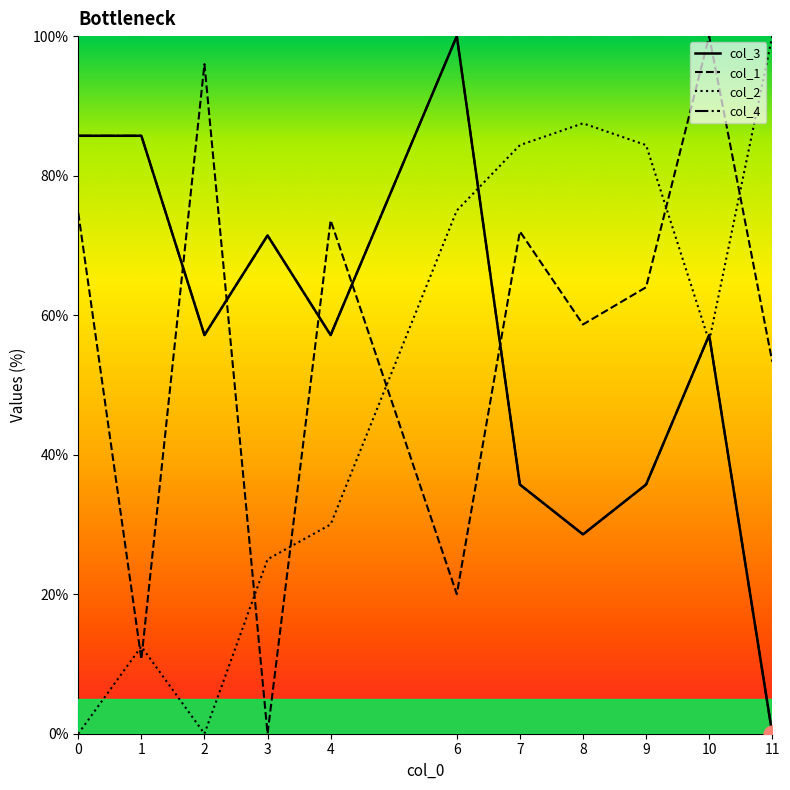

How many interior local valleys does the col_1 series have?

4